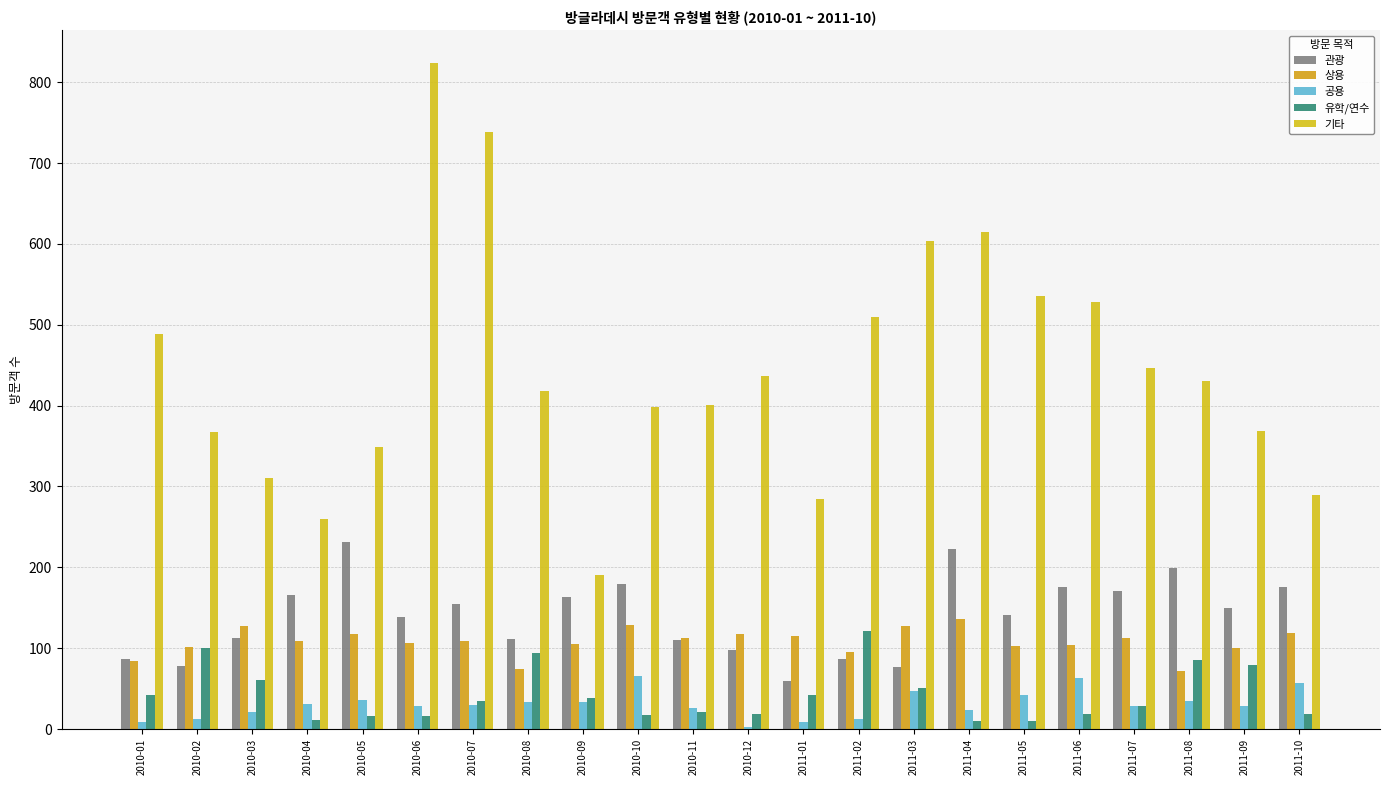

What is the minimum value shown in the chart?

2